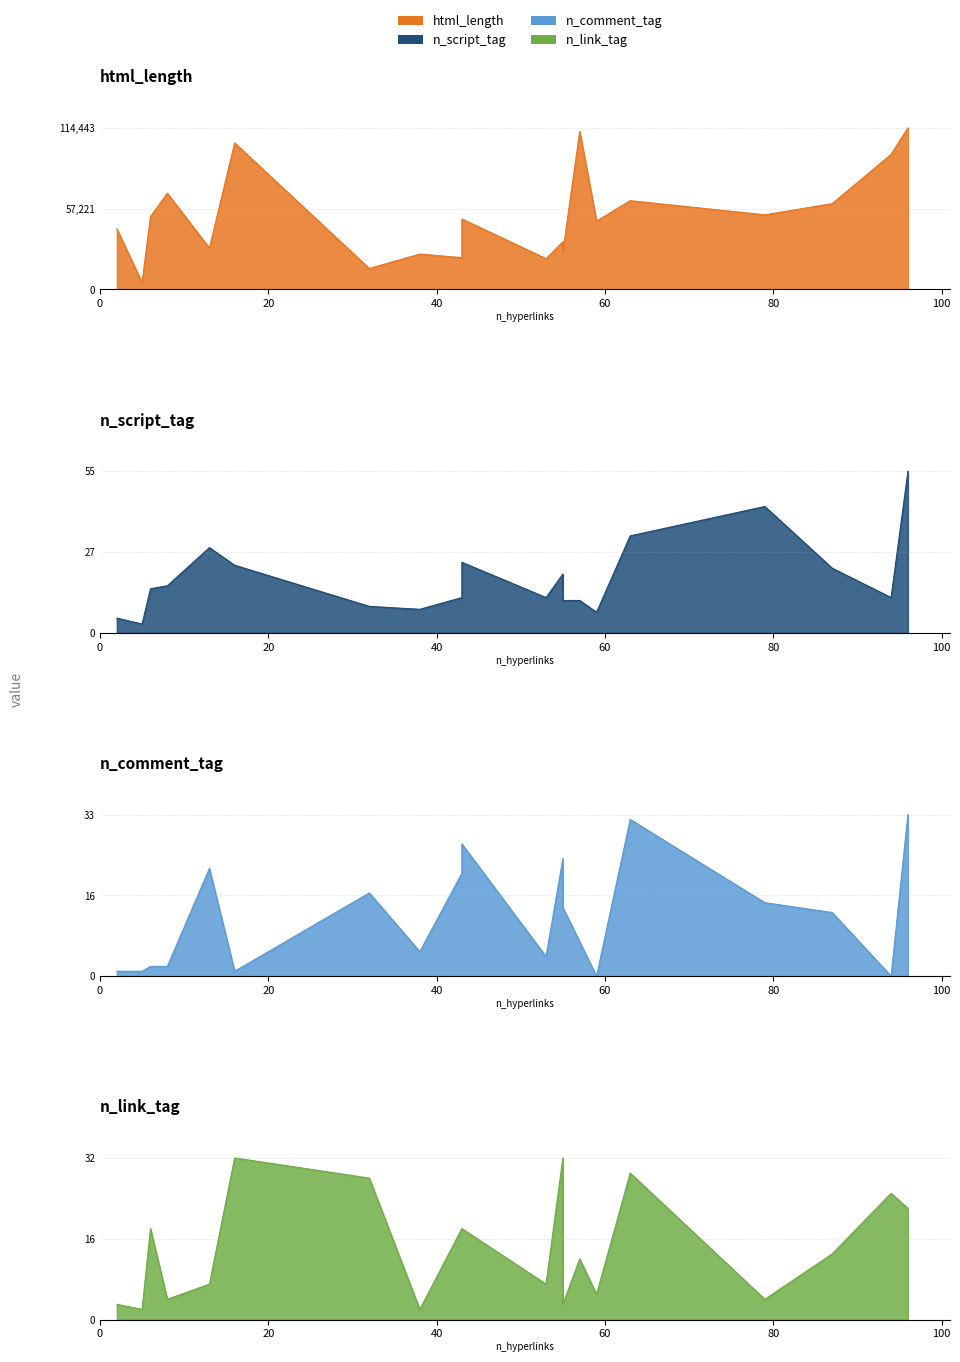

What is the sum of the html_length values at 5 and 63?

67715